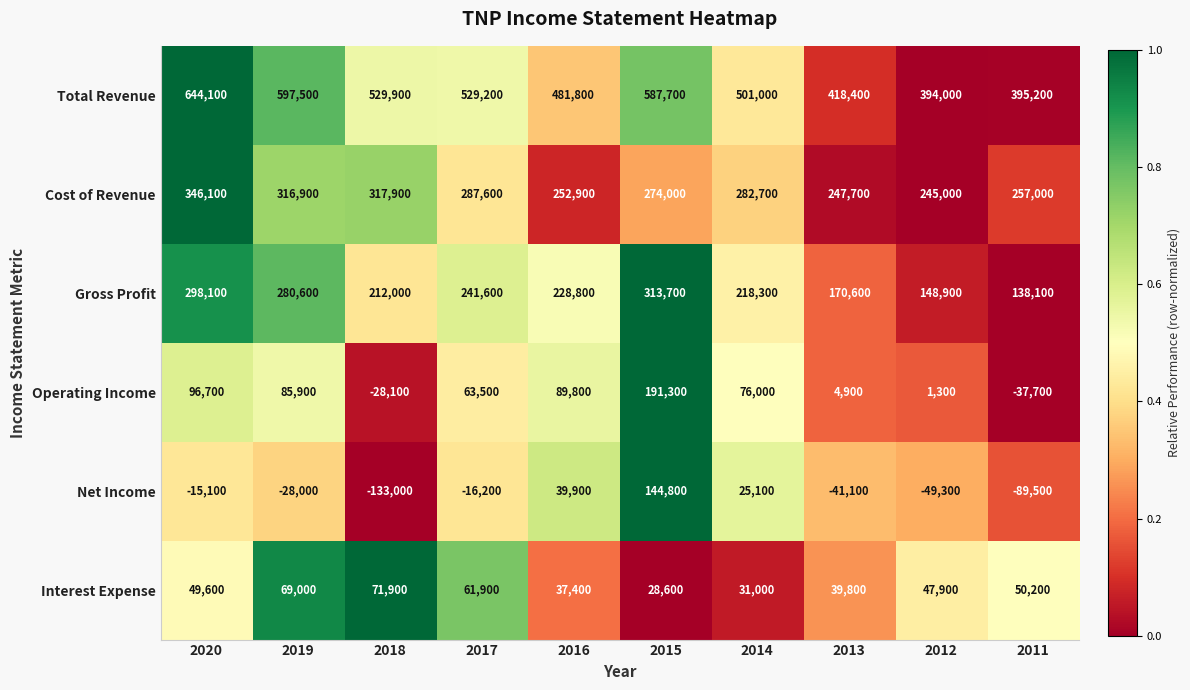

How many values in Operating Income are below zero?

2